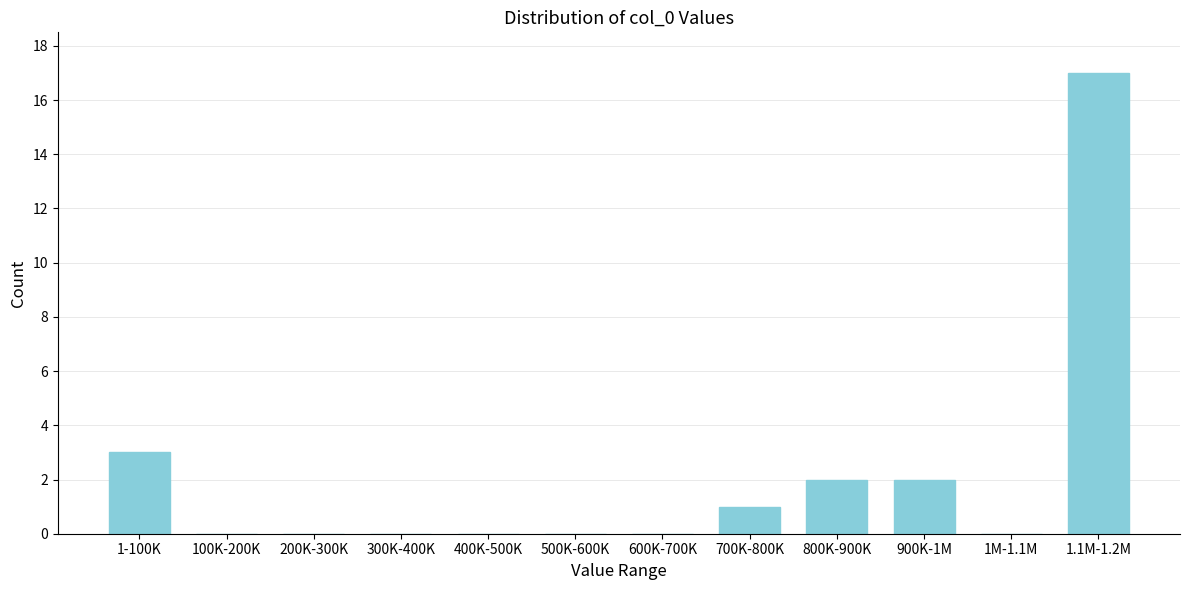

Reading left to right, what are all the values shown in this chart?

1-100K=3	100K-200K=0	200K-300K=0	300K-400K=0	400K-500K=0	500K-600K=0	600K-700K=0	700K-800K=1	800K-900K=2	900K-1M=2	1M-1.1M=0	1.1M-1.2M=17